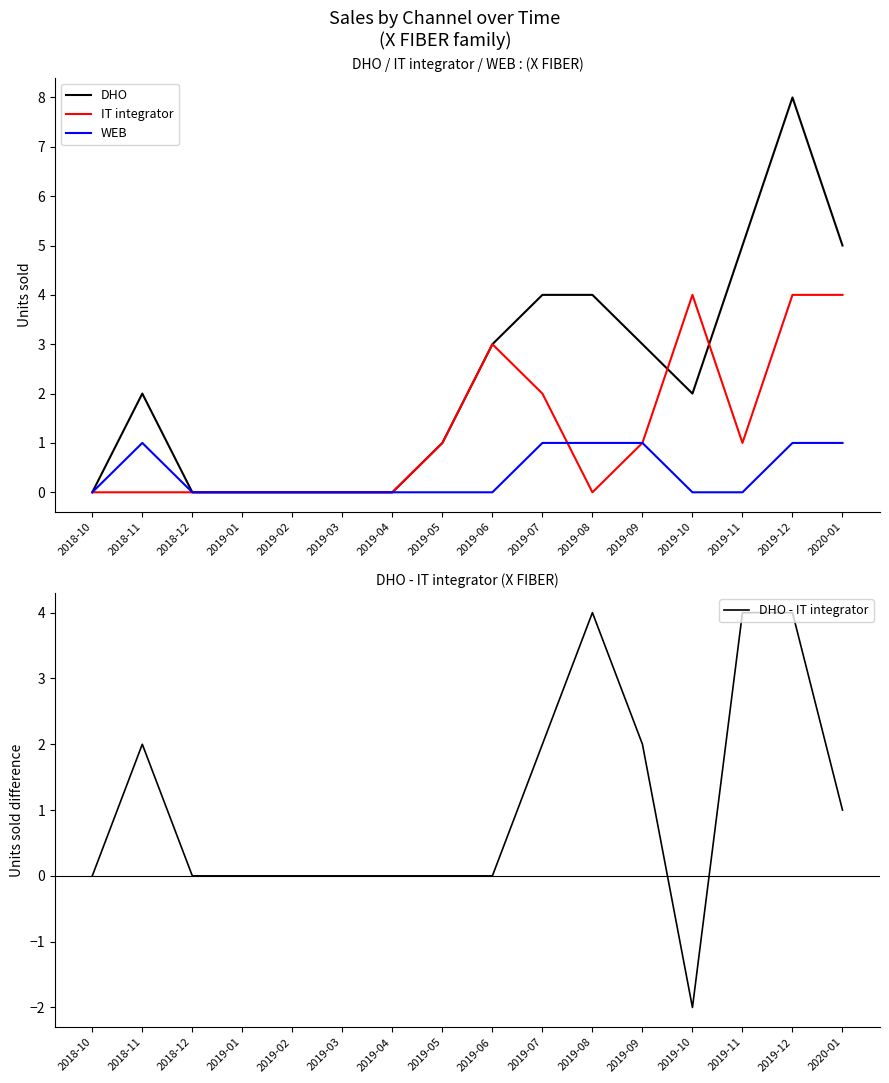

Reading left to right, list all the values displayed in this chart.

DHO: 2018-10=0	2018-11=2	2018-12=0	2019-01=0	2019-02=0	2019-03=0	2019-04=0	2019-05=1	2019-06=3	2019-07=4	2019-08=4	2019-09=3	2019-10=2	2019-11=5	2019-12=8	2020-01=5
IT integrator: 2018-10=0	2018-11=0	2018-12=0	2019-01=0	2019-02=0	2019-03=0	2019-04=0	2019-05=1	2019-06=3	2019-07=2	2019-08=0	2019-09=1	2019-10=4	2019-11=1	2019-12=4	2020-01=4
WEB: 2018-10=0	2018-11=1	2018-12=0	2019-01=0	2019-02=0	2019-03=0	2019-04=0	2019-05=0	2019-06=0	2019-07=1	2019-08=1	2019-09=1	2019-10=0	2019-11=0	2019-12=1	2020-01=1
DHO - IT integrator: 2018-10=0	2018-11=2	2018-12=0	2019-01=0	2019-02=0	2019-03=0	2019-04=0	2019-05=0	2019-06=0	2019-07=2	2019-08=4	2019-09=2	2019-10=-2	2019-11=4	2019-12=4	2020-01=1